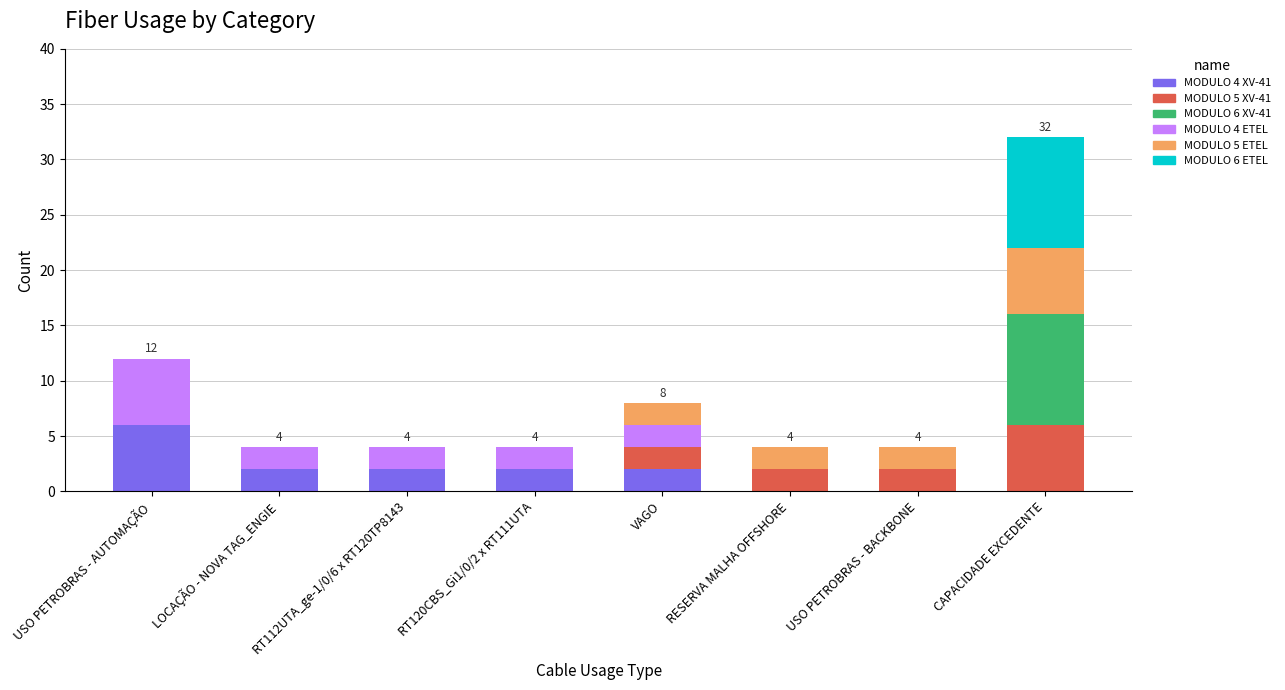

At which category is the sum across all series the highest?

CAPACIDADE EXCEDENTE